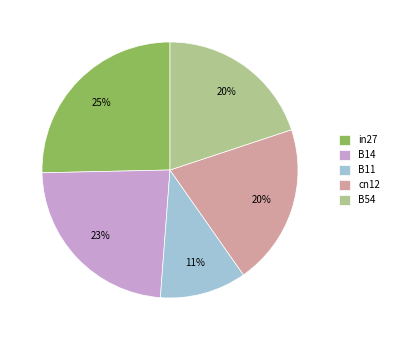

Which has a higher value, B14 or in27?

in27